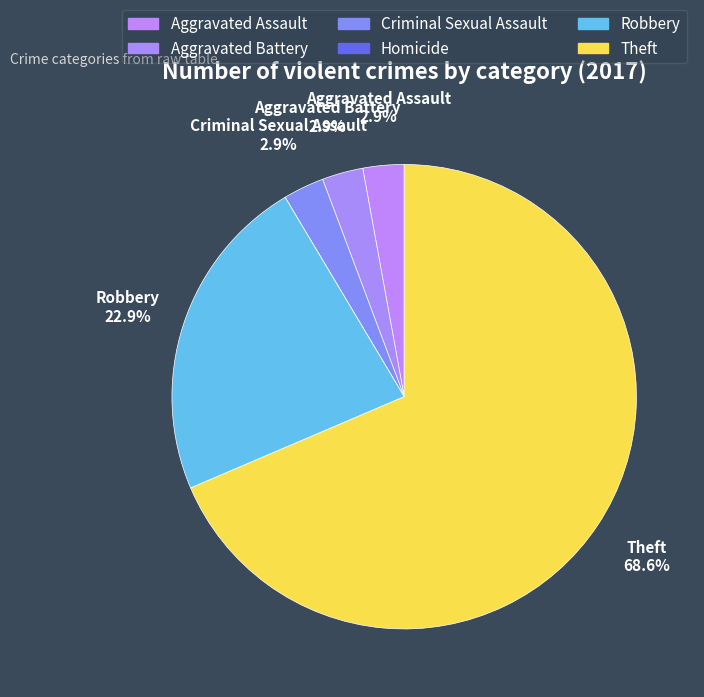

Which slice is the smallest?

Homicide